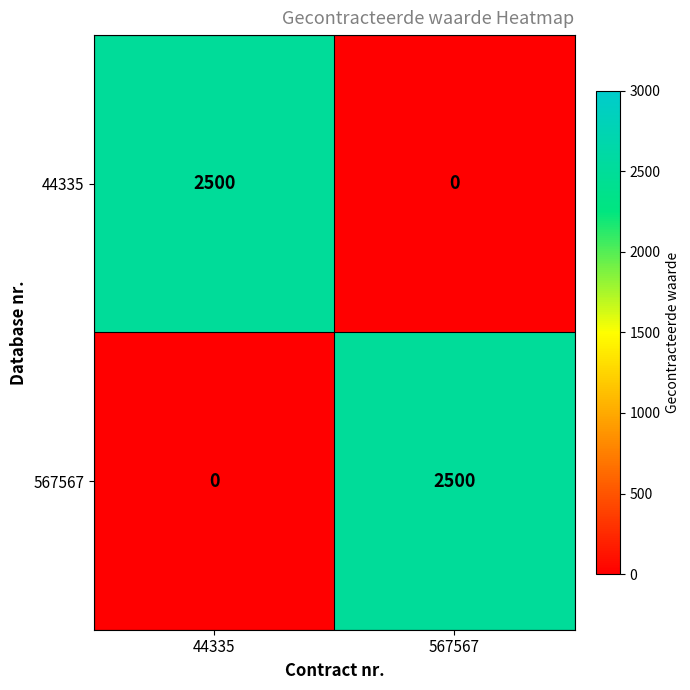

What is the approximate value of 567567 at 567567, to the nearest 50?

2500